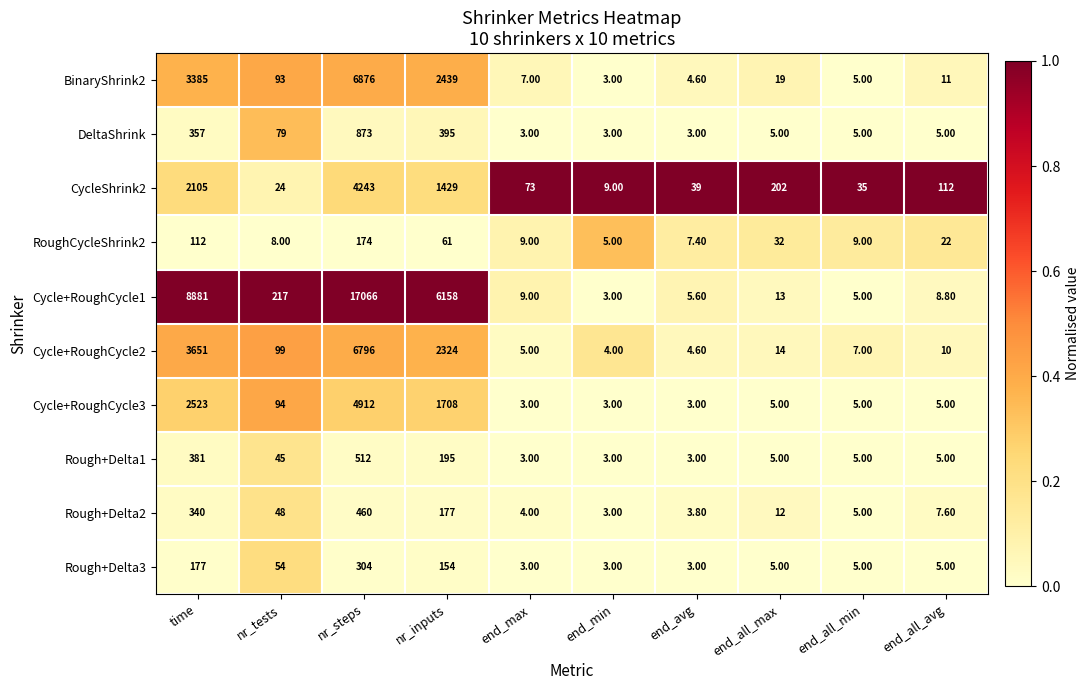

Which series has the largest total across all categories?

Cycle+RoughCycle1